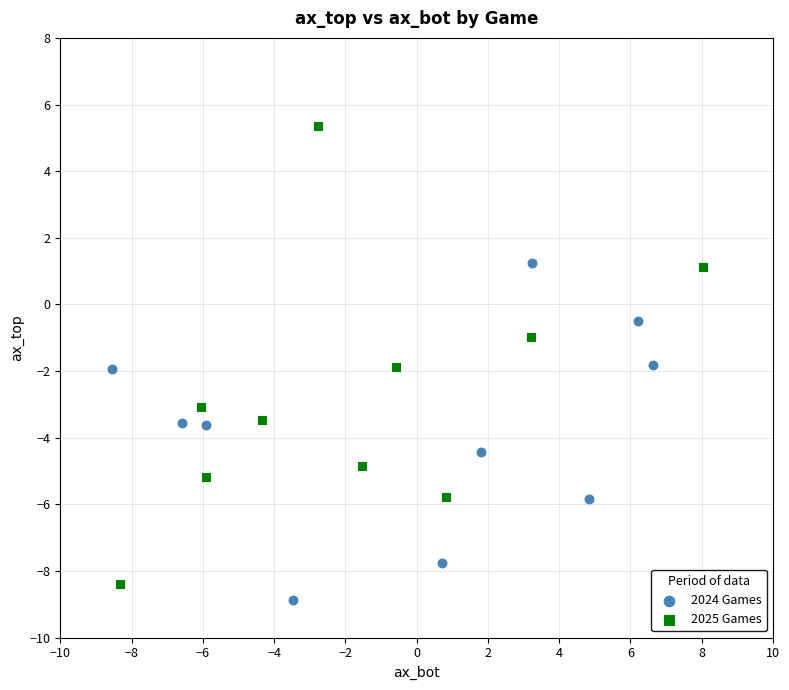

Which series has the widest spread of Y values?

2025 Games